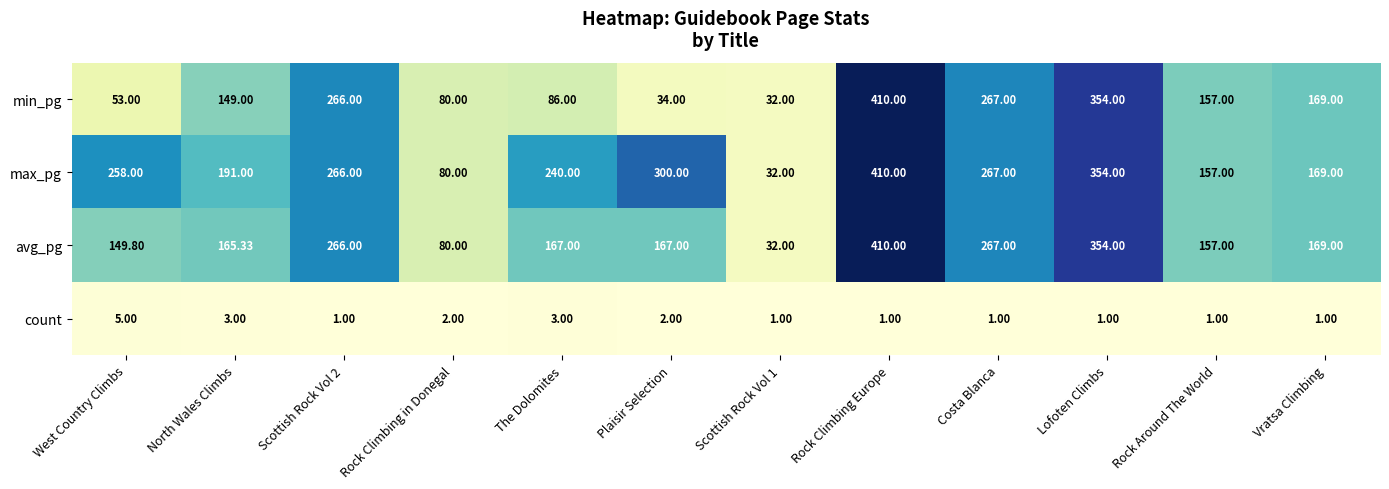

What is the difference between the highest and lowest values at Scottish Rock Vol 1?

31.0